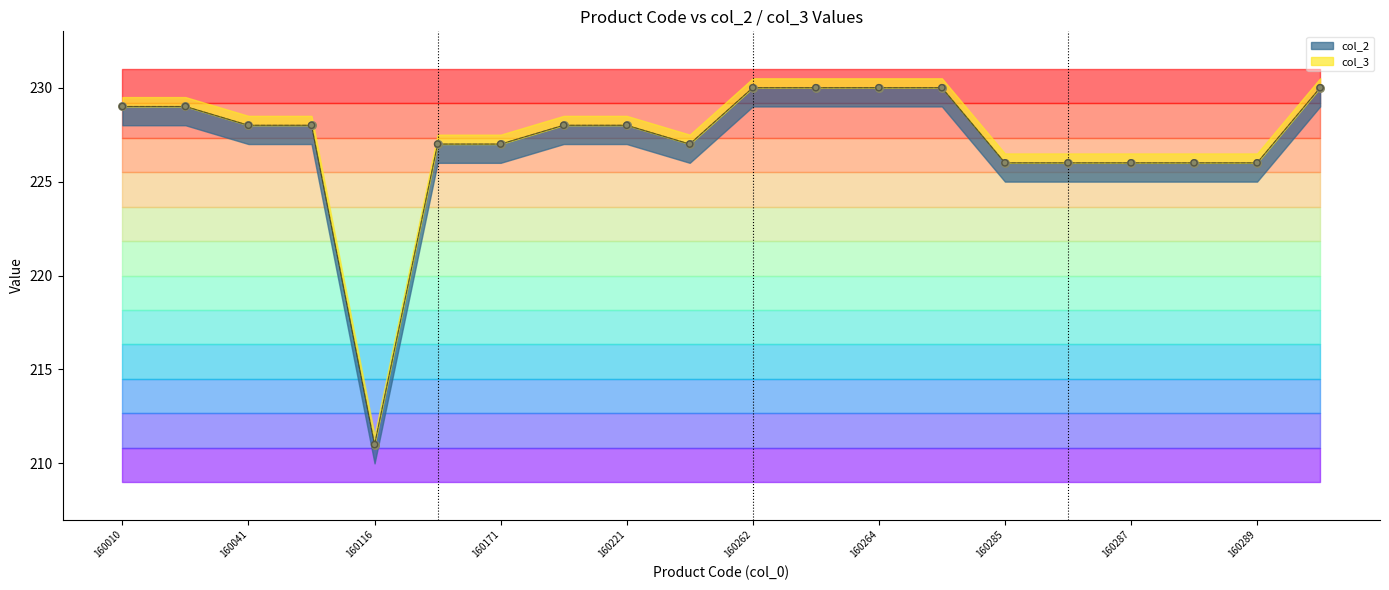

Is the value of col_3 at 160288 greater than the value of col_2 at 160263?

No